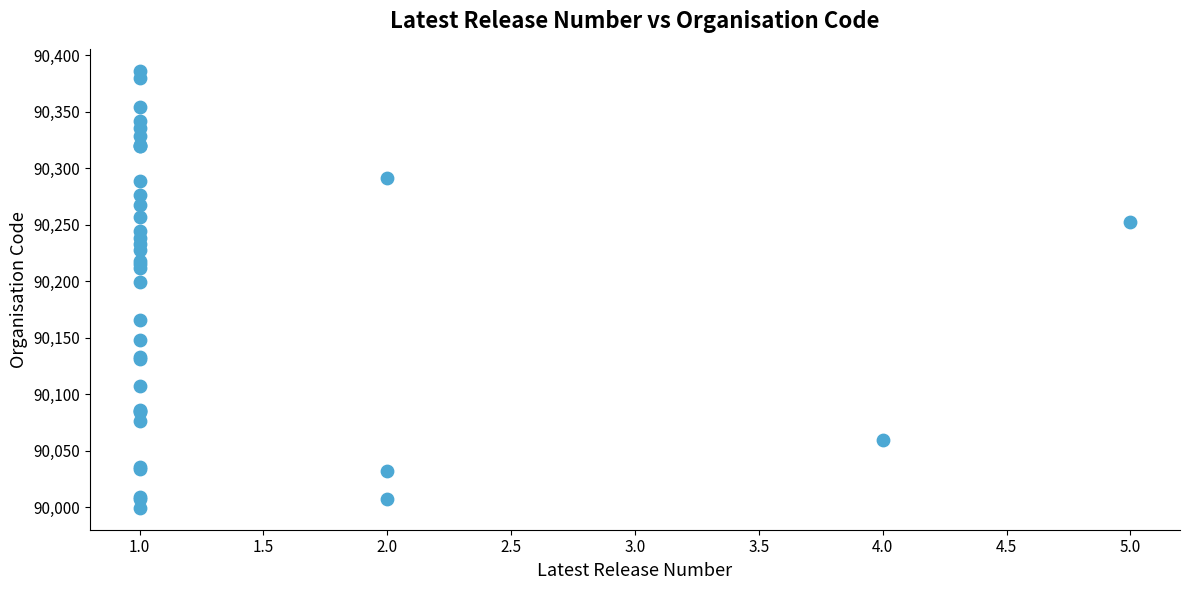

What Y value in the scatter plot is closest to 90192?

90199.1